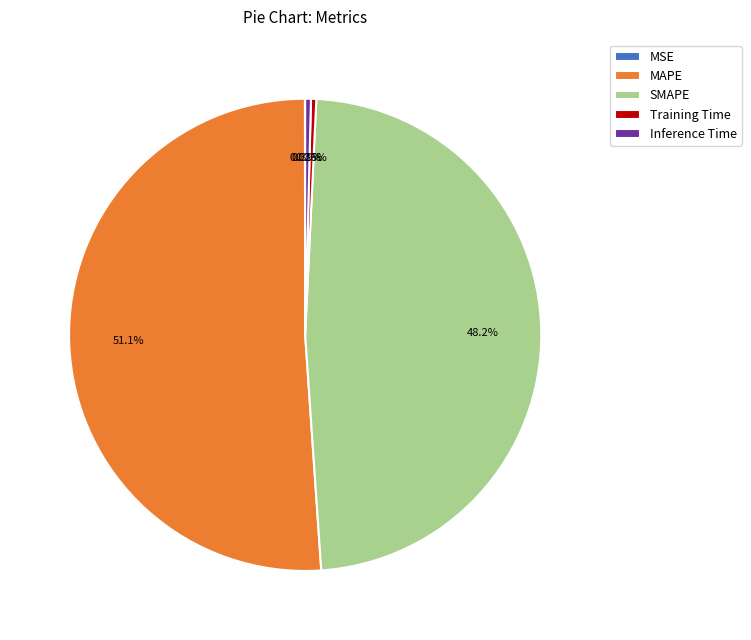

Which slice is the largest?

MAPE